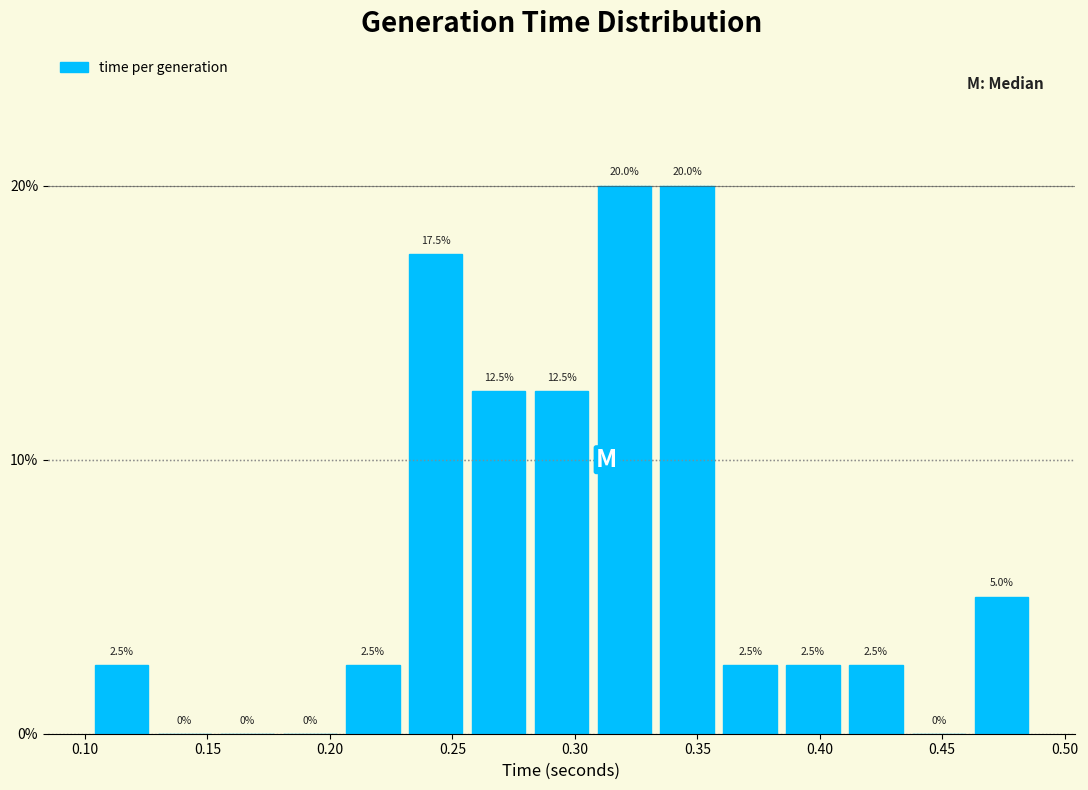

What is the height of the bar covering 0.410 to 0.435 on the x-axis? The bar edges are not printed on the chart, so give them approximately, as read against the axis.

2.5